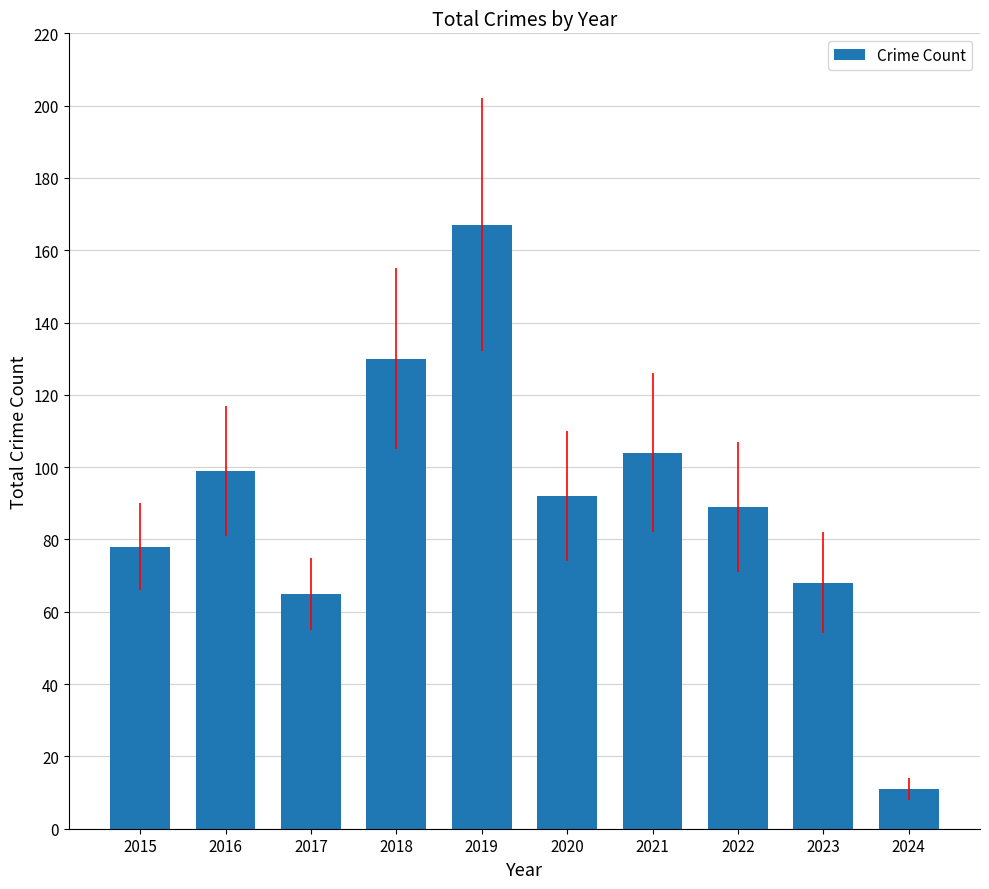

How many distinct data groups are displayed?

1